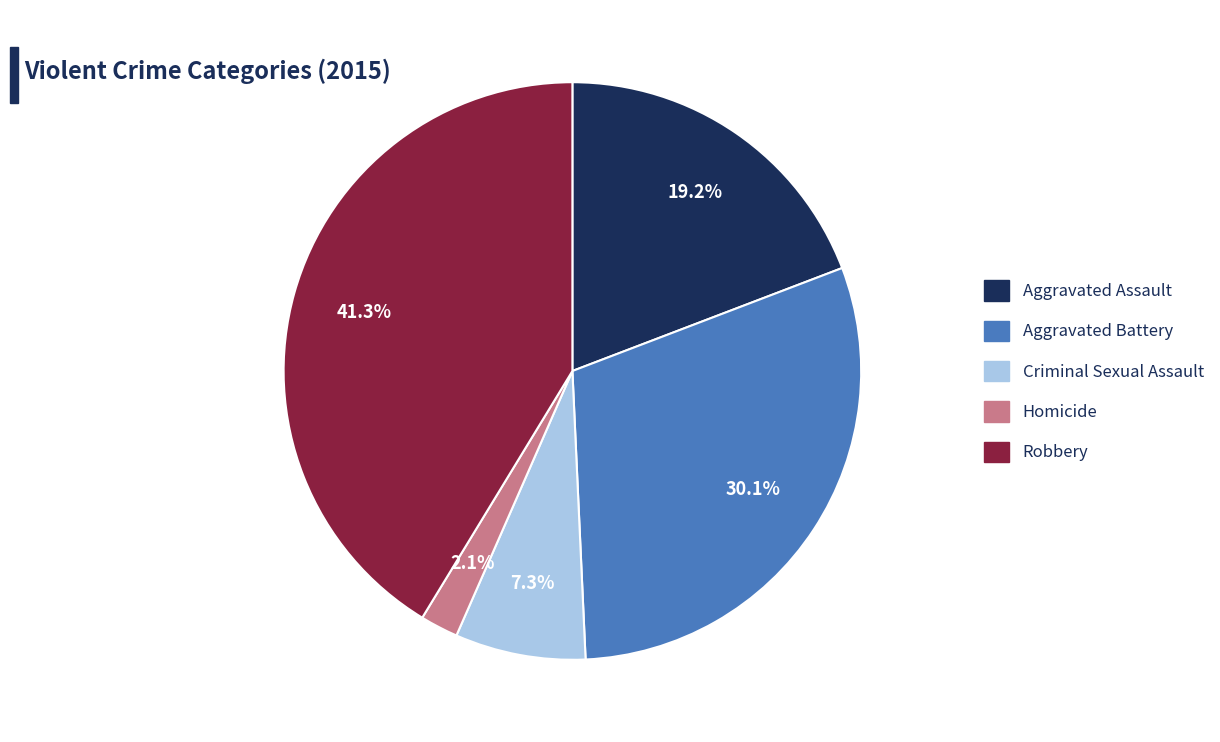

Rank the categories by value from highest to lowest.

Robbery, Aggravated Battery, Aggravated Assault, Criminal Sexual Assault, Homicide